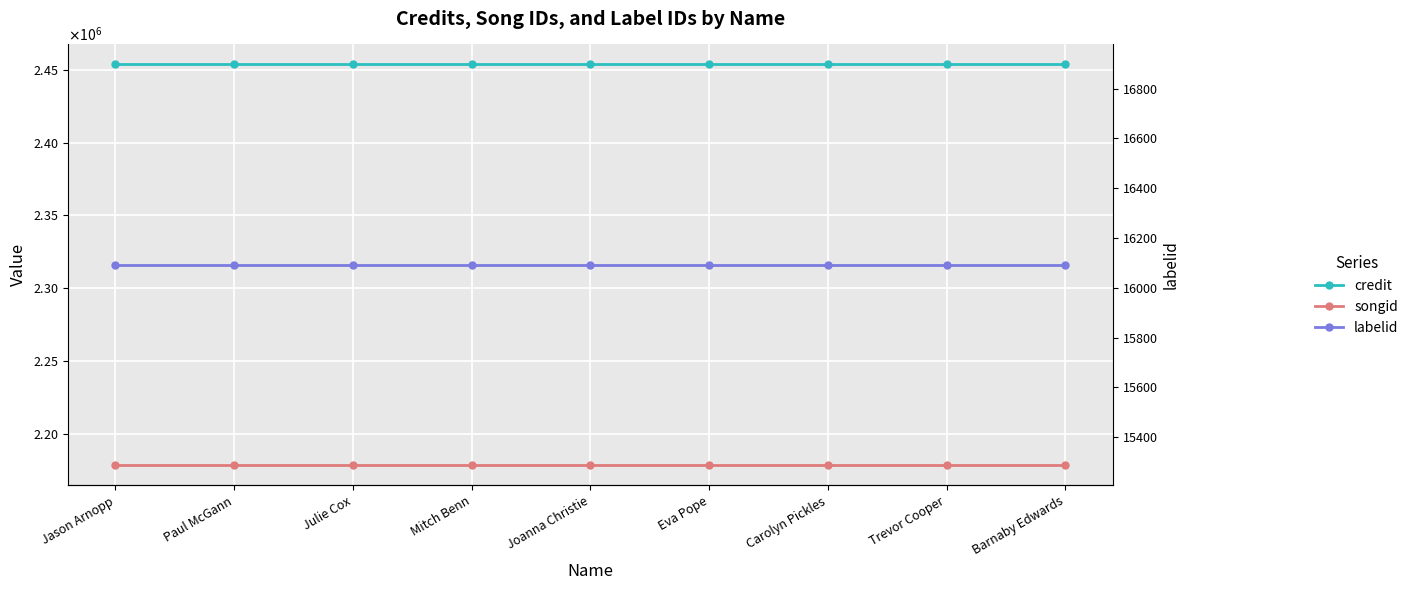

What is the average value of the credit series?

2453814